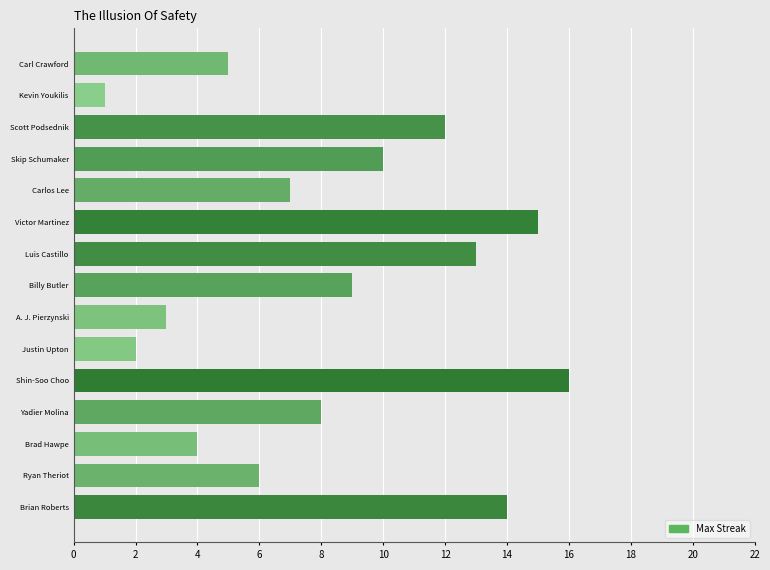

How many bars are there in total?

15